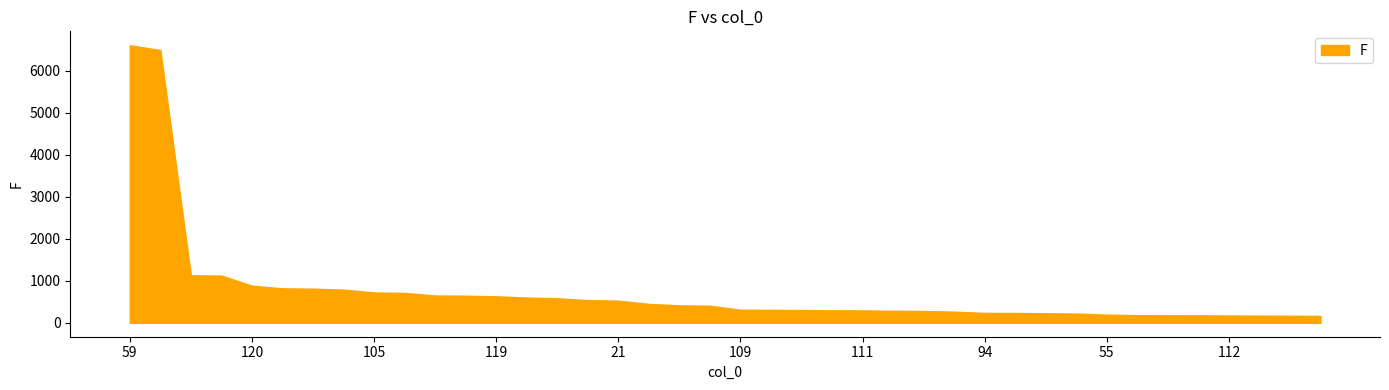

Count the number of data series in this chart.

1